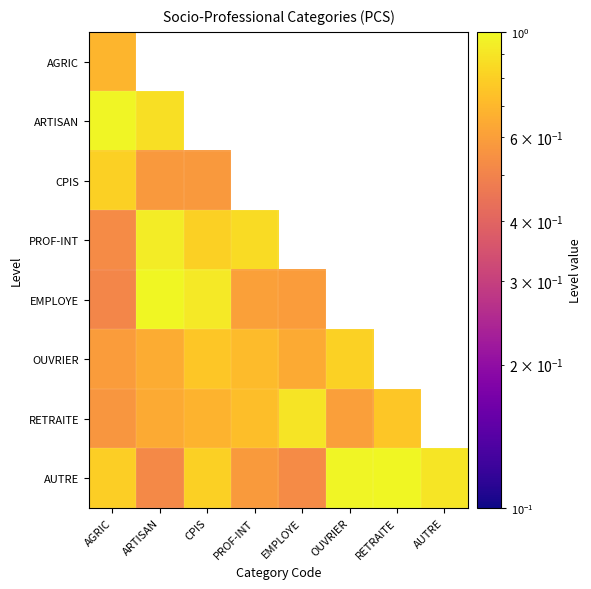

What is the sum of the OUVRIER values at ARTISAN and PROF-INT?

1.4